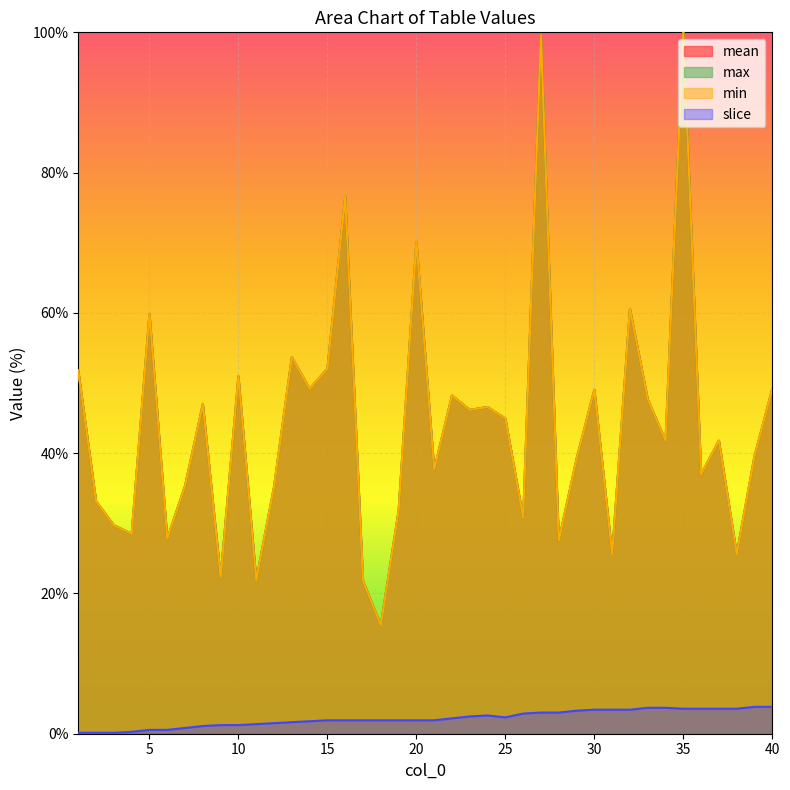

Does the chart display data point markers on the line(s)?

No